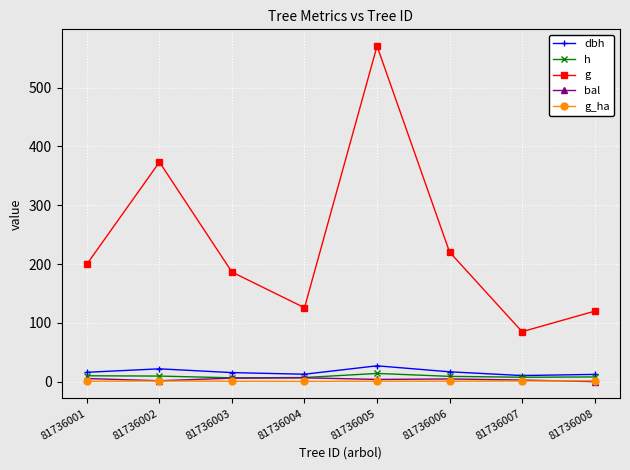

True or false: g and h cross at least once.

False